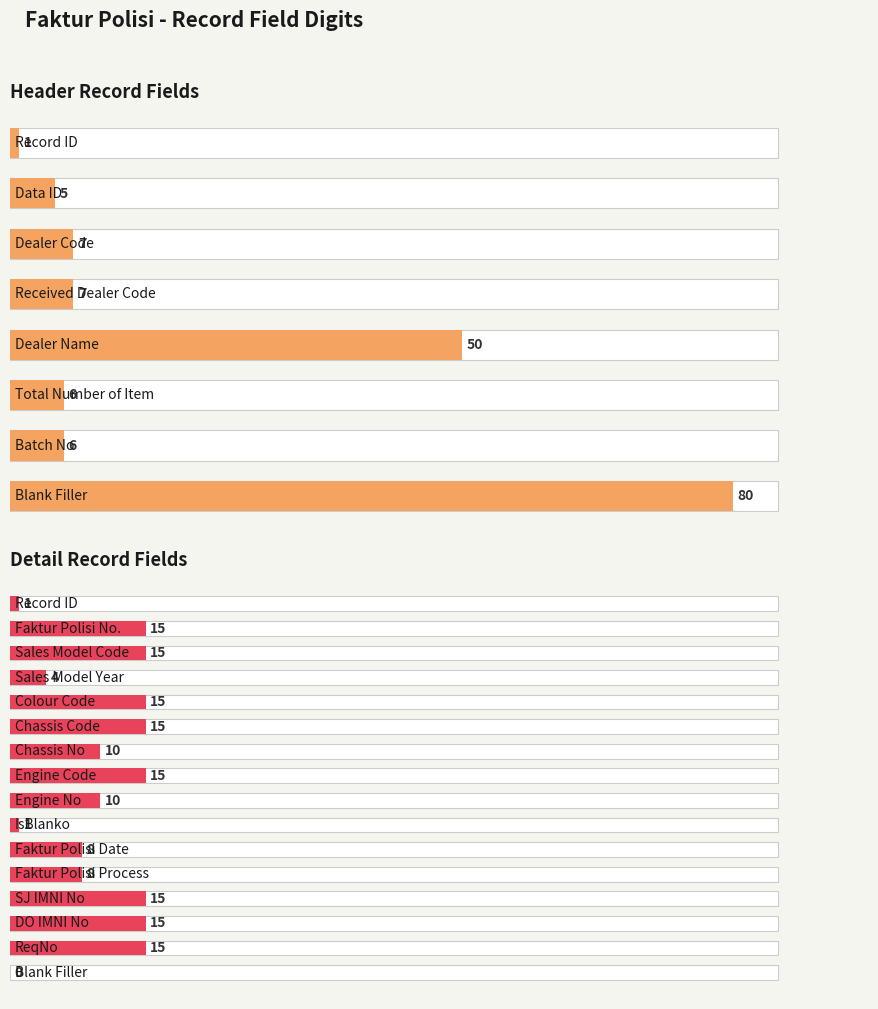

Does the chart contain stacked bars?

No